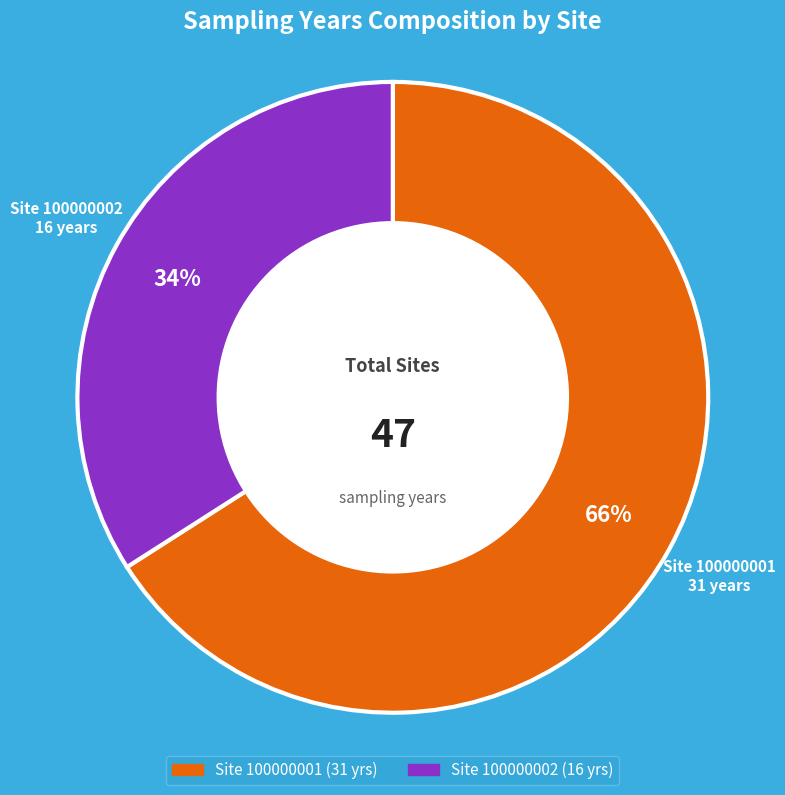

To the nearest percent, what is the average slice percentage?

50%